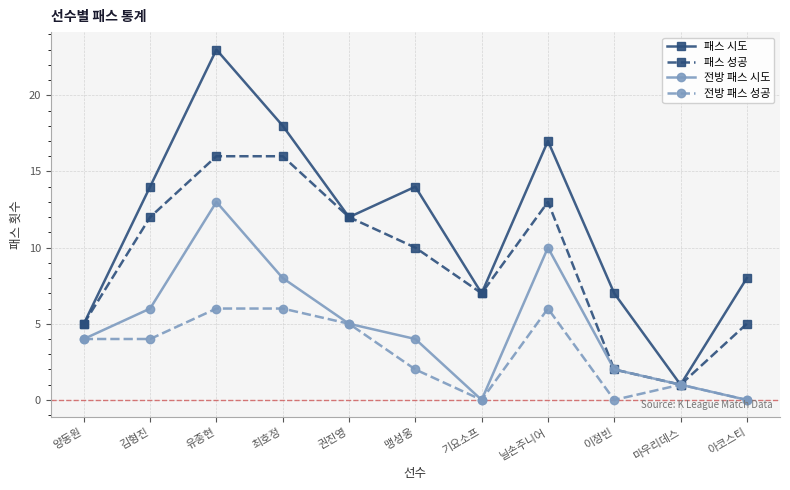

What is the difference between the maximum and second lowest values in the 패스 성공 series?

14